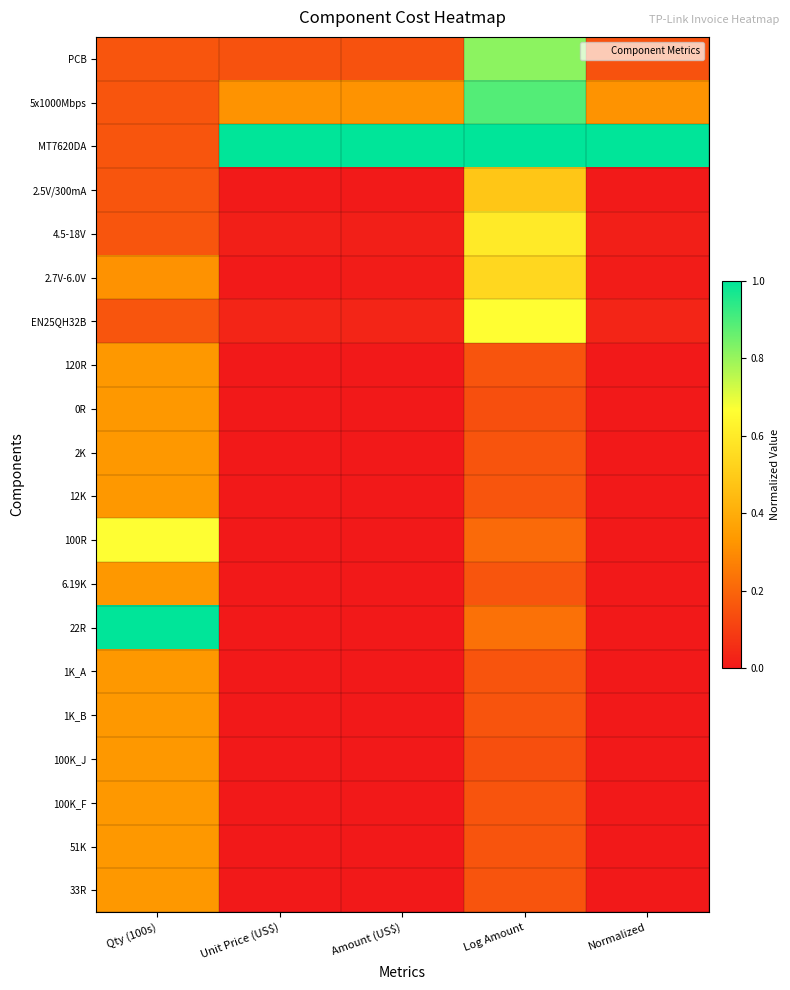

Count the number of categories in the chart.

5